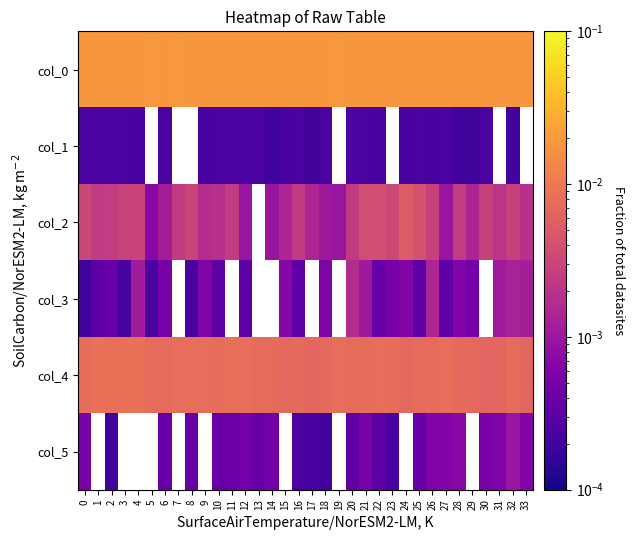

At which label does col_2 reach its minimum?

5